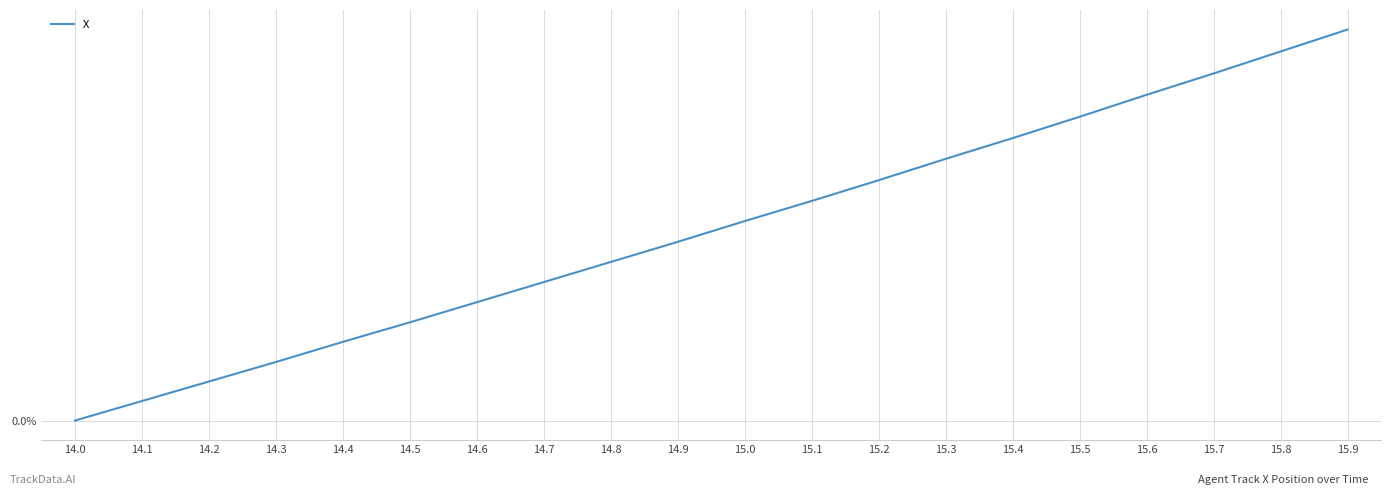

Does the chart display data point markers on the line(s)?

No